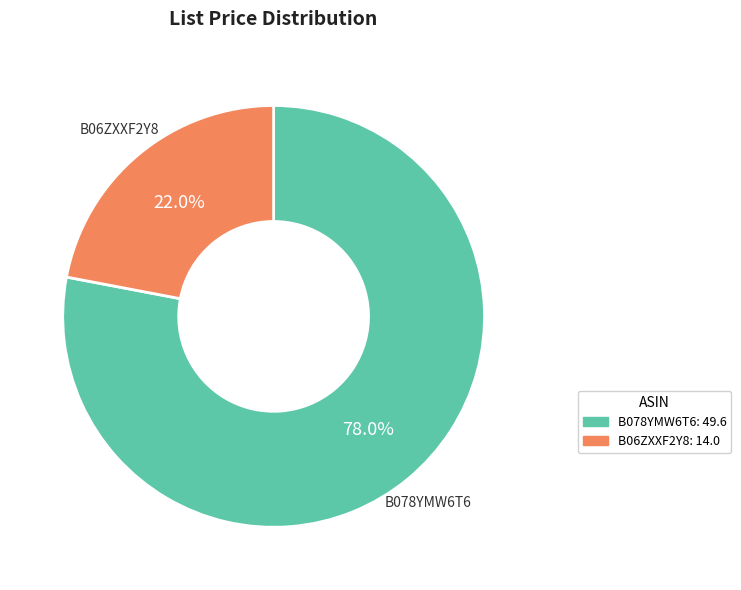

Between B078YMW6T6 and B06ZXXF2Y8, which is larger?

B078YMW6T6